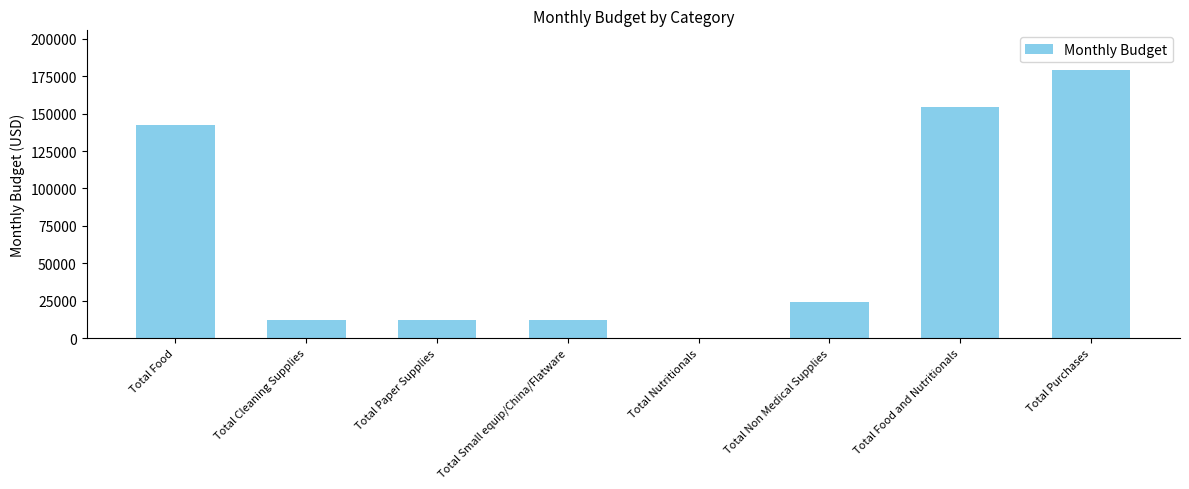

Reading right to left, list all the values displayed in this chart.

Total Purchases=178862.4	Total Food and Nutritionals=154579.1	Total Non Medical Supplies=24283.3	Total Nutritionals=0.0	Total Small equip/China/Flatware=12141.6	Total Paper Supplies=12141.6	Total Cleaning Supplies=12141.6	Total Food=142437.4